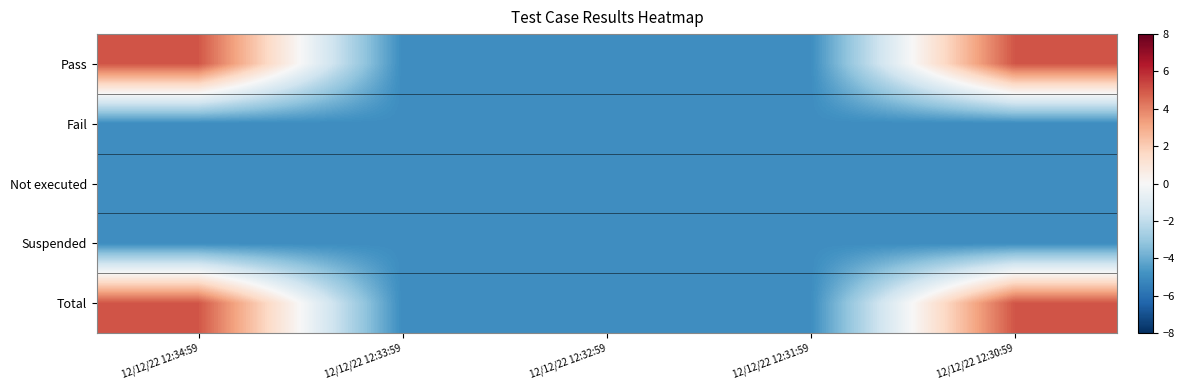

Reading right to left, transcribe all the data shown in this chart.

Pass: 12/12/22 12:30:59=5	12/12/22 12:31:59=-5	12/12/22 12:32:59=-5	12/12/22 12:33:59=-5	12/12/22 12:34:59=5
Fail: 12/12/22 12:30:59=-5	12/12/22 12:31:59=-5	12/12/22 12:32:59=-5	12/12/22 12:33:59=-5	12/12/22 12:34:59=-5
Not executed: 12/12/22 12:30:59=-5	12/12/22 12:31:59=-5	12/12/22 12:32:59=-5	12/12/22 12:33:59=-5	12/12/22 12:34:59=-5
Suspended: 12/12/22 12:30:59=-5	12/12/22 12:31:59=-5	12/12/22 12:32:59=-5	12/12/22 12:33:59=-5	12/12/22 12:34:59=-5
Total: 12/12/22 12:30:59=5	12/12/22 12:31:59=-5	12/12/22 12:32:59=-5	12/12/22 12:33:59=-5	12/12/22 12:34:59=5